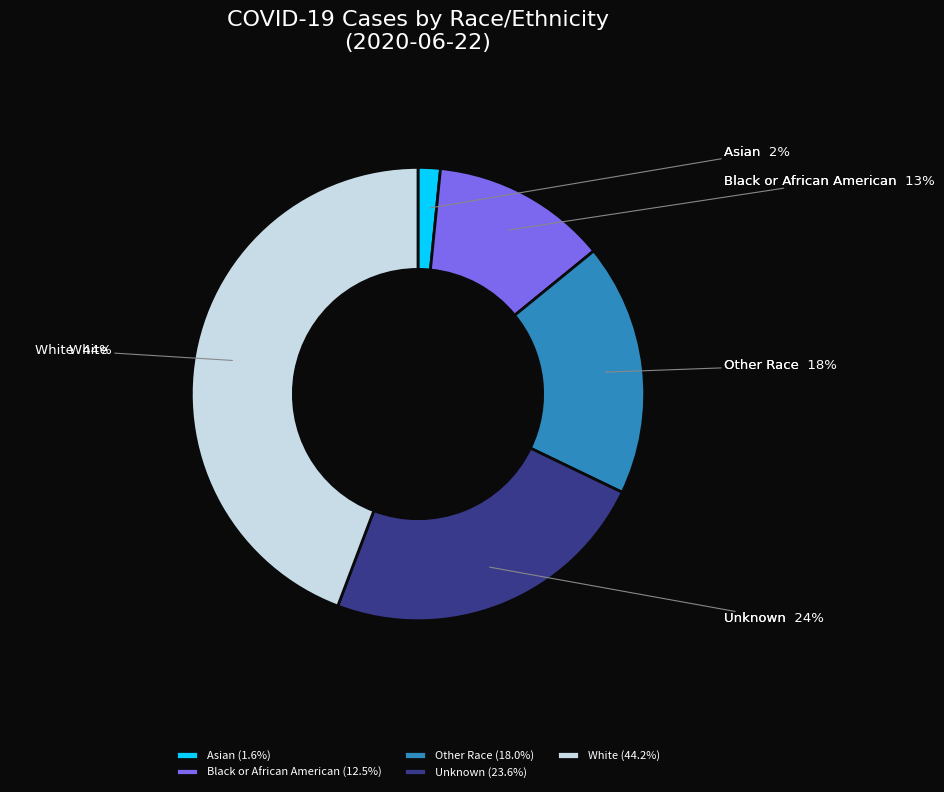

What percentage is NOT represented by Other Race?

82.0%